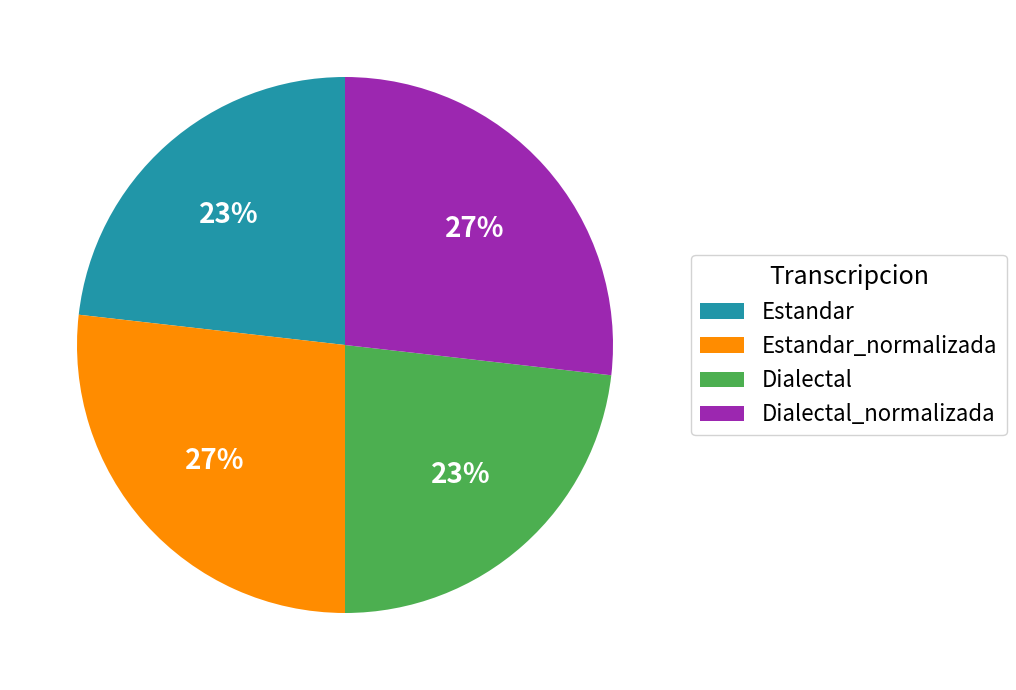

Count the number of slices in the pie.

4